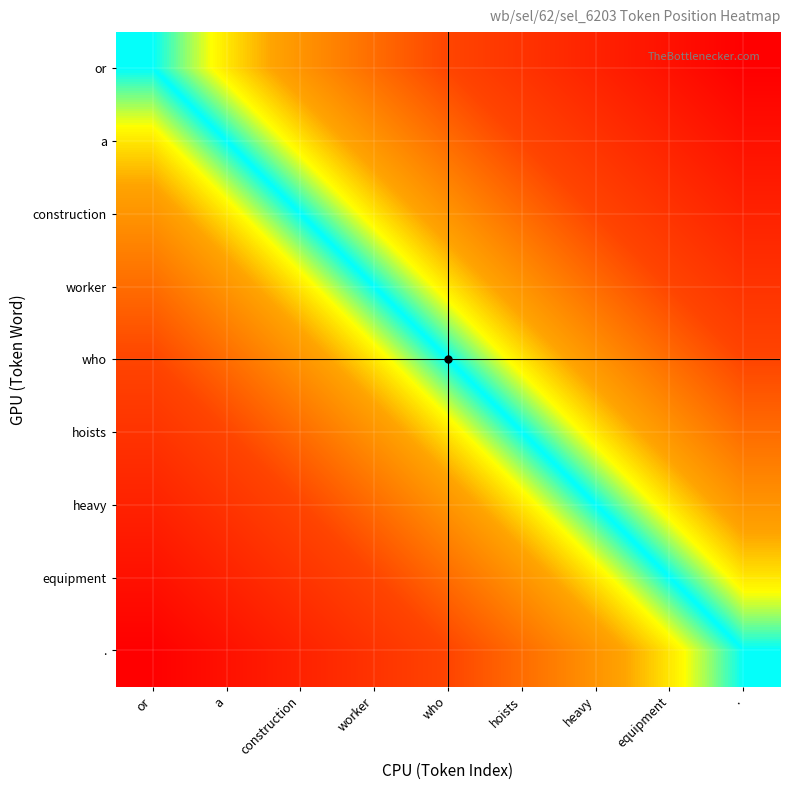

List the series in order of their peak value, lowest first.

or, a, construction, worker, who, hoists, heavy, equipment, .